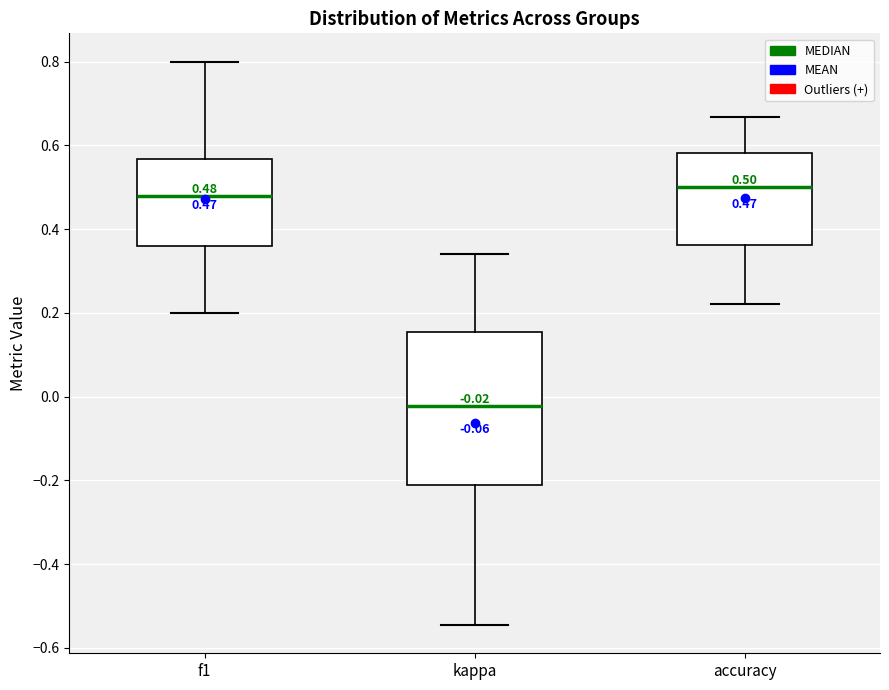

Which box is the tallest, from its lower edge to its upper edge?

kappa